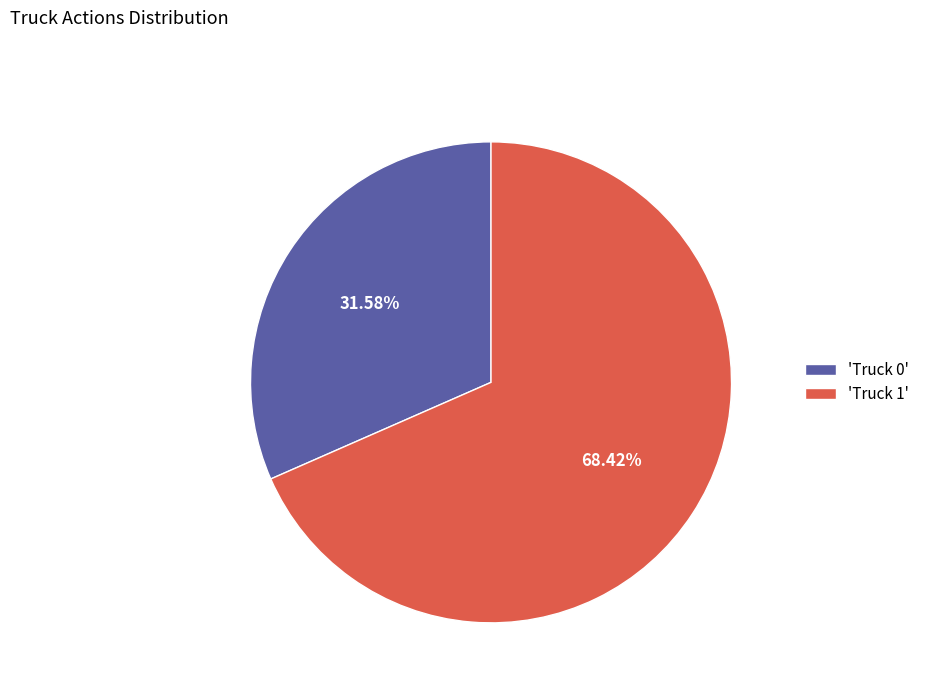

Is there a majority slice in this chart?

Yes